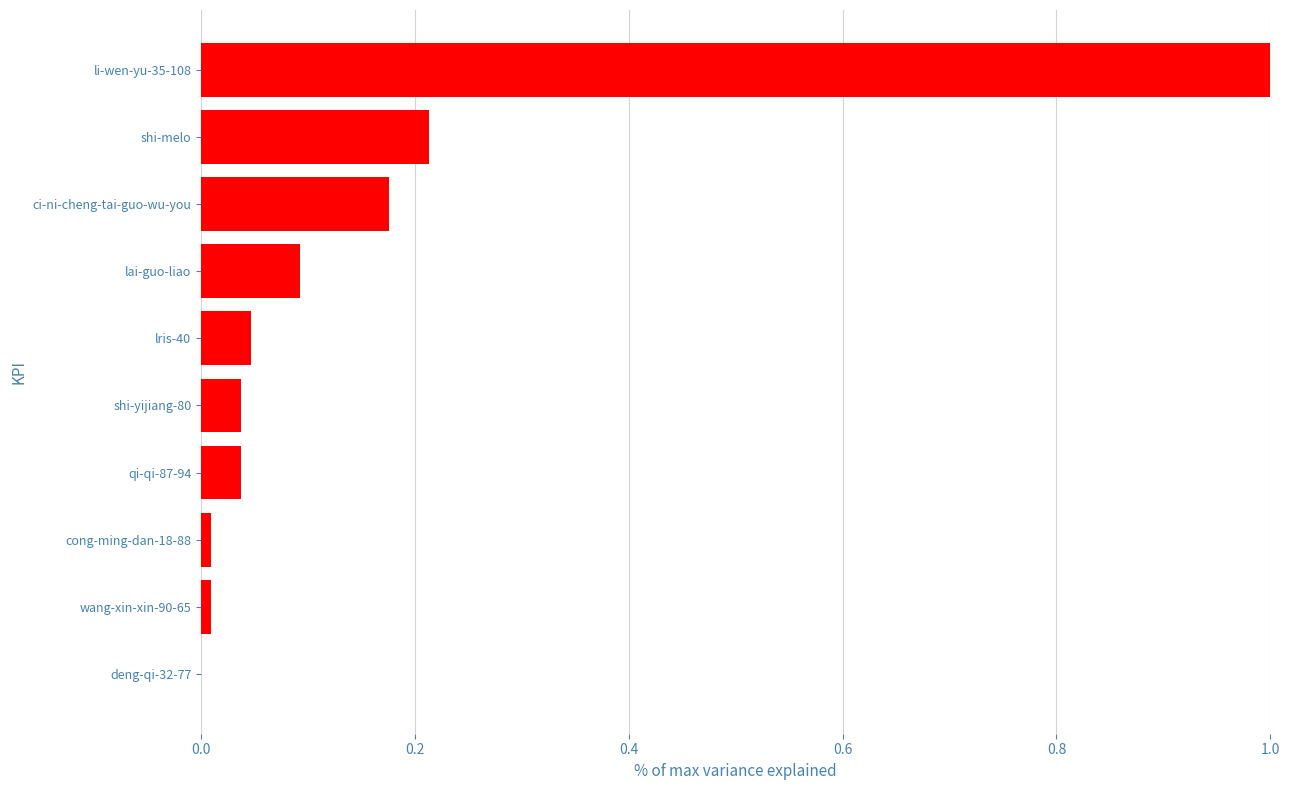

How many categories are shown in the chart?

10